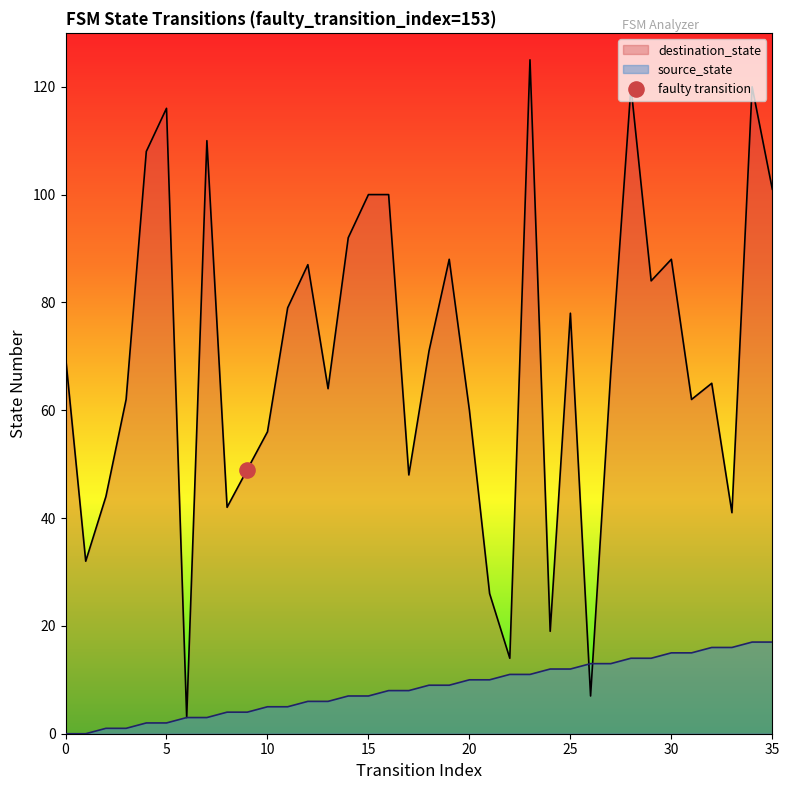

Which series contains the lowest Y value?

source_state